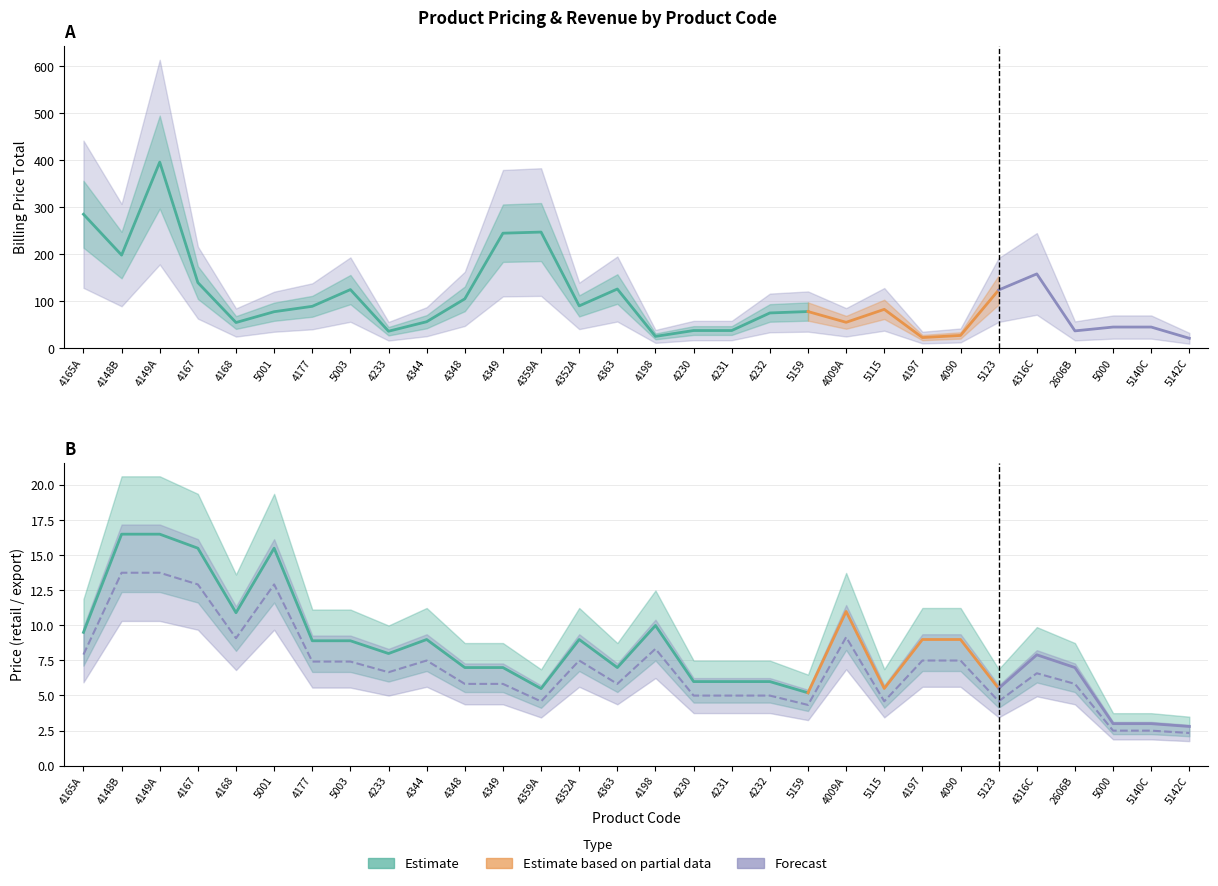

Where is the first local maximum for retail price incl. vat?

5001